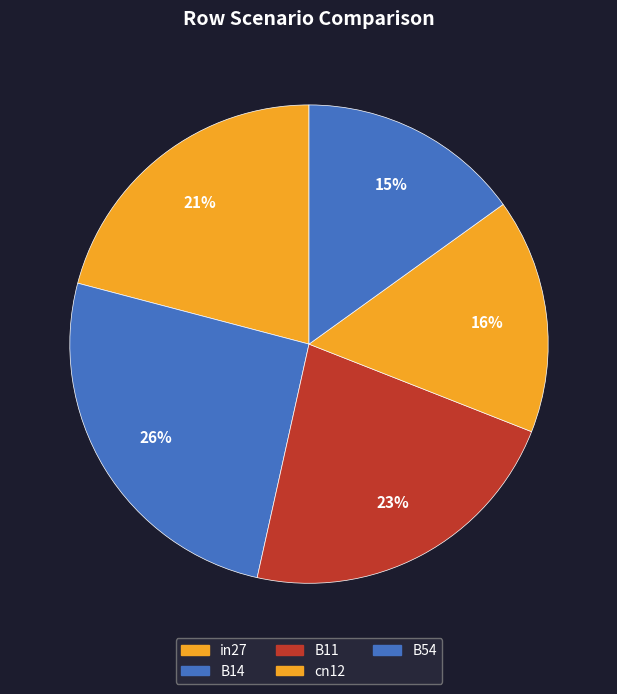

Does any single category account for the majority?

No